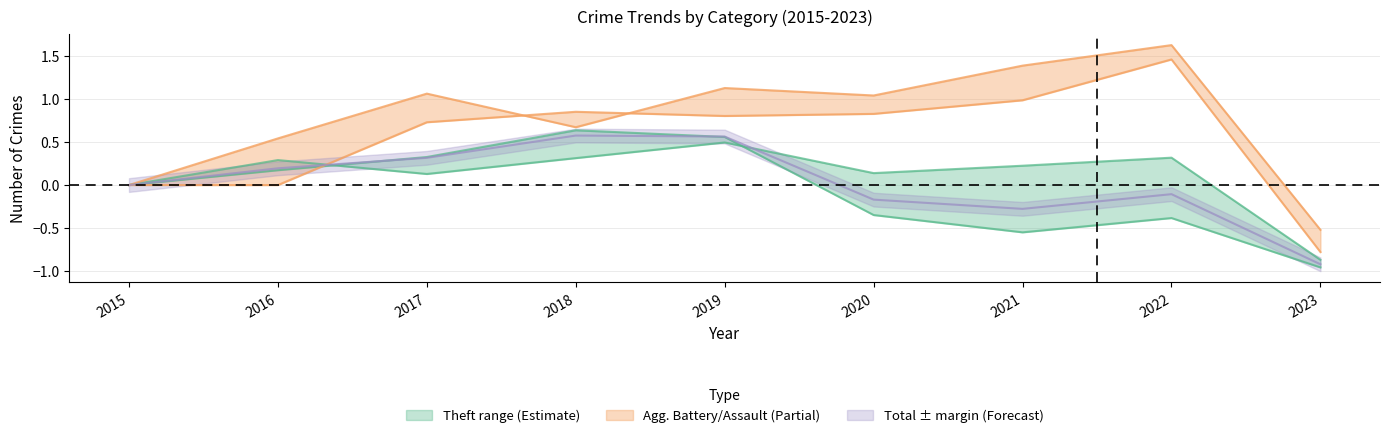

Does the chart display data point markers on the line(s)?

No